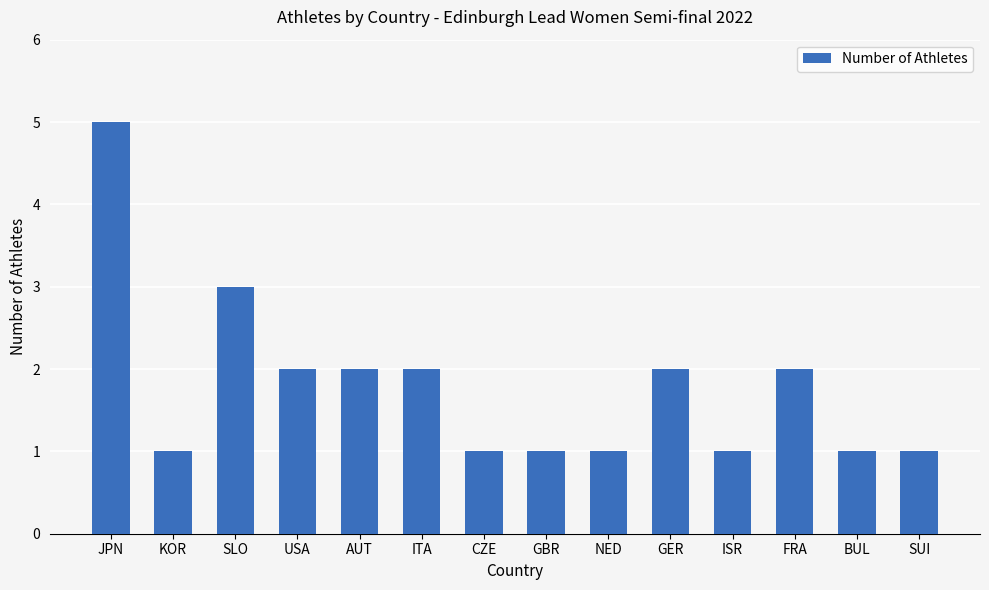

What is the approximate value at GBR?

1